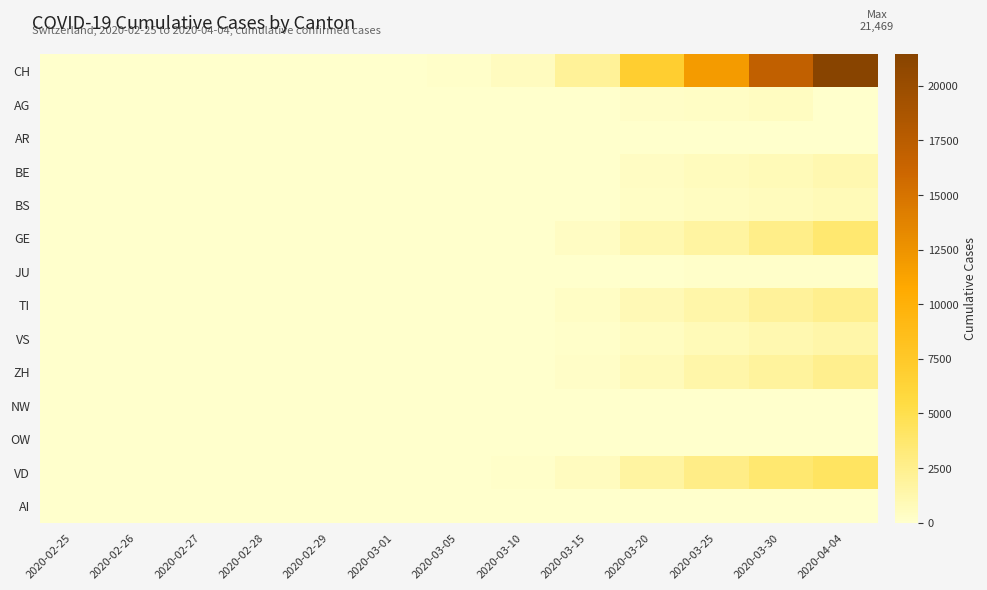

Rank the series at 2020-02-25 from lowest to highest value.

CH, AG, AR, BE, BS, GE, JU, TI, VS, ZH, NW, OW, VD, AI